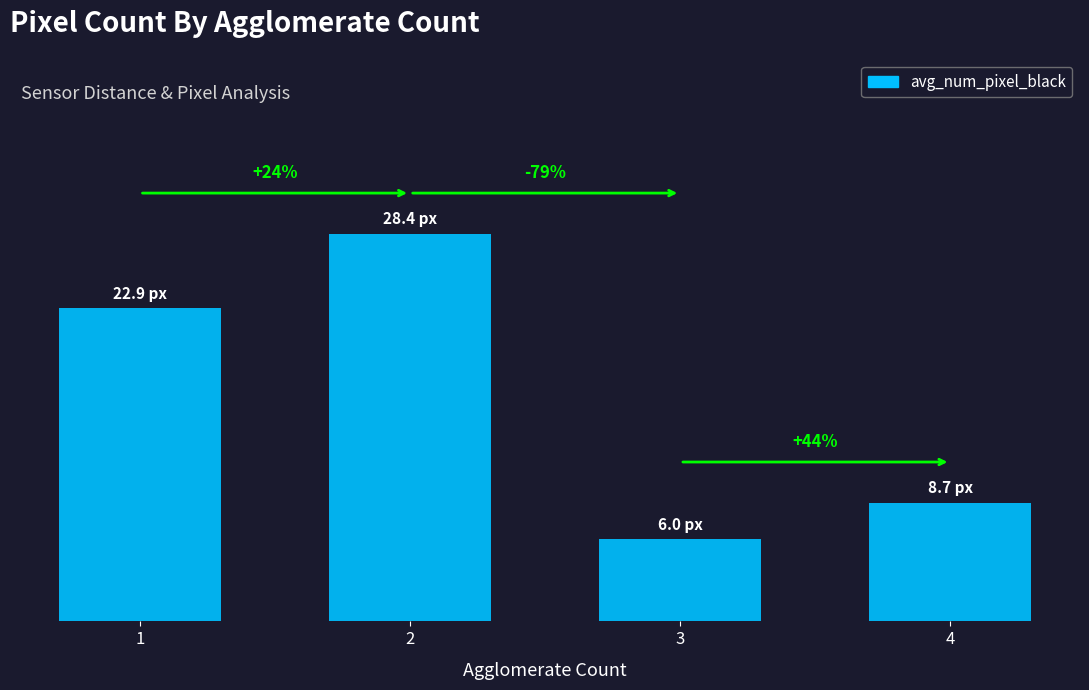

Does the chart contain any negative values?

No